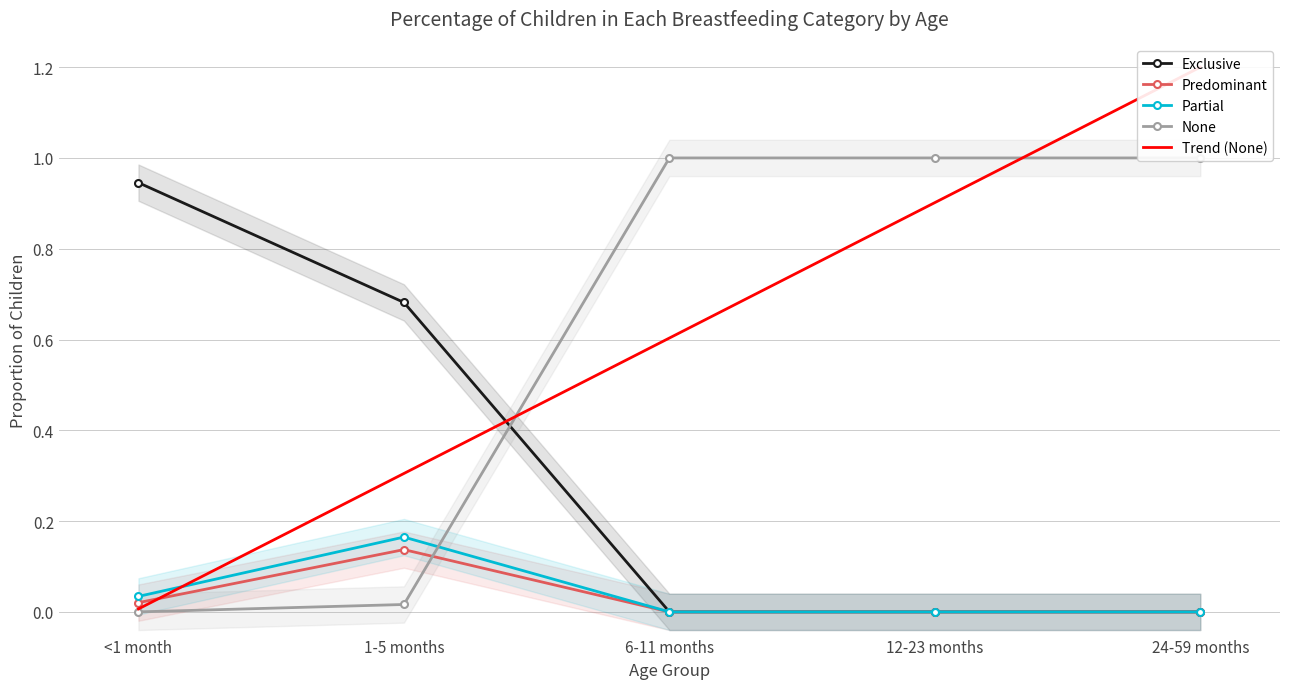

List the series in order of their peak value, highest first.

Trend (None), None, Exclusive, Partial, Predominant